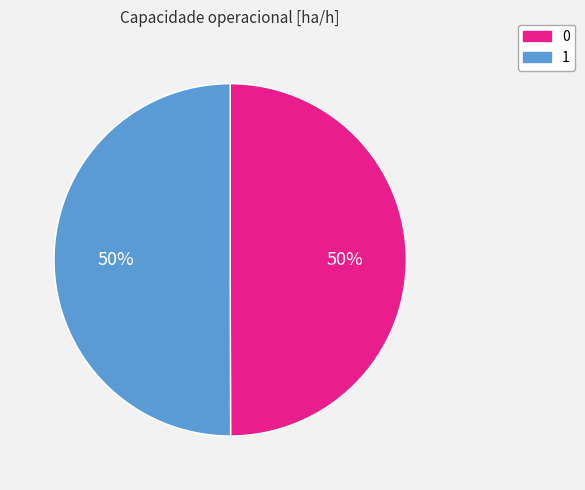

Combined, do 1 and 0 account for over 50%?

Yes